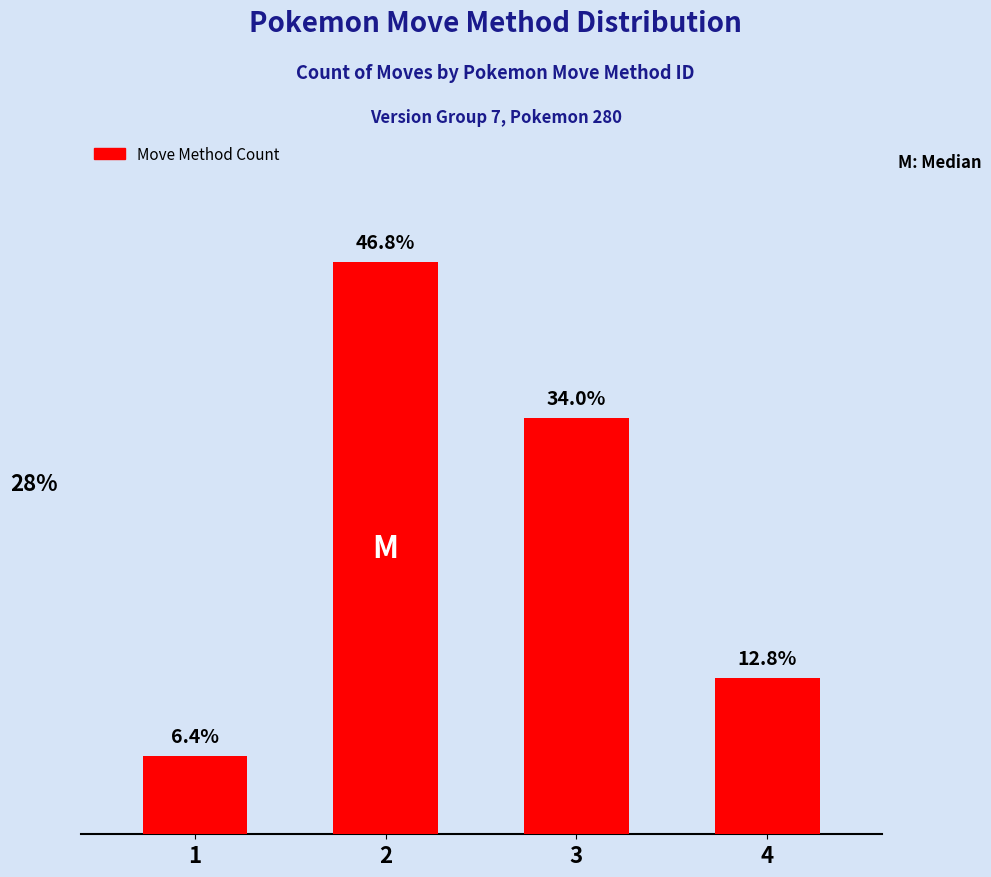

Are the bars horizontal?

No